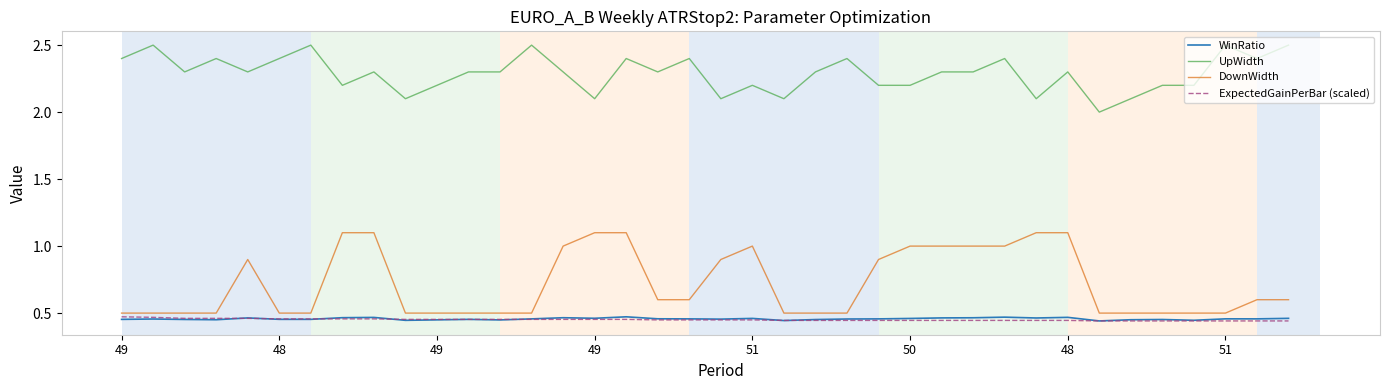

Which series has the largest range (max minus min)?

DownWidth